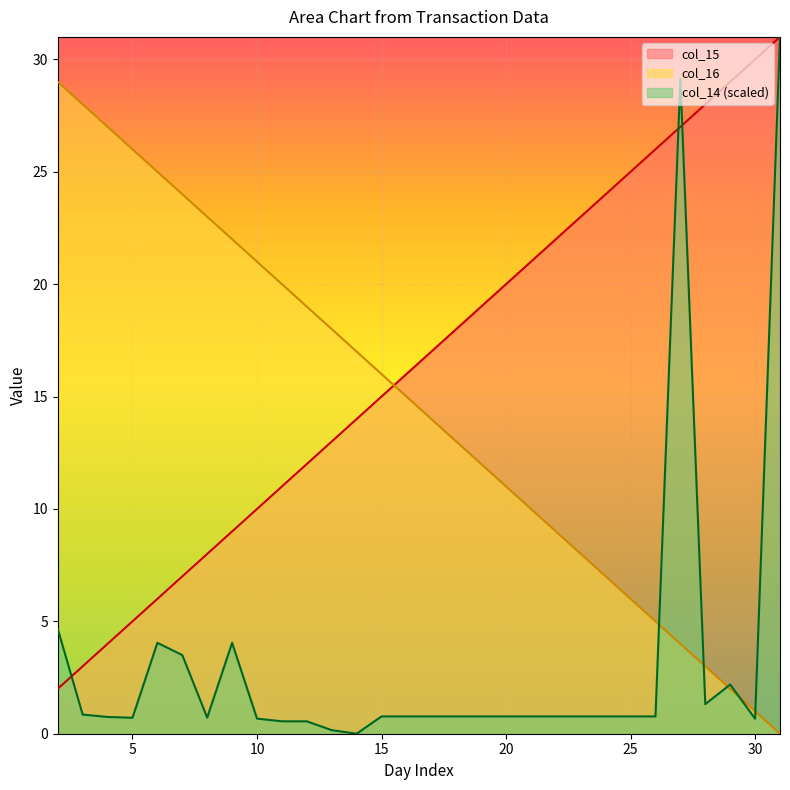

Between 29 and 12, which is larger?

29